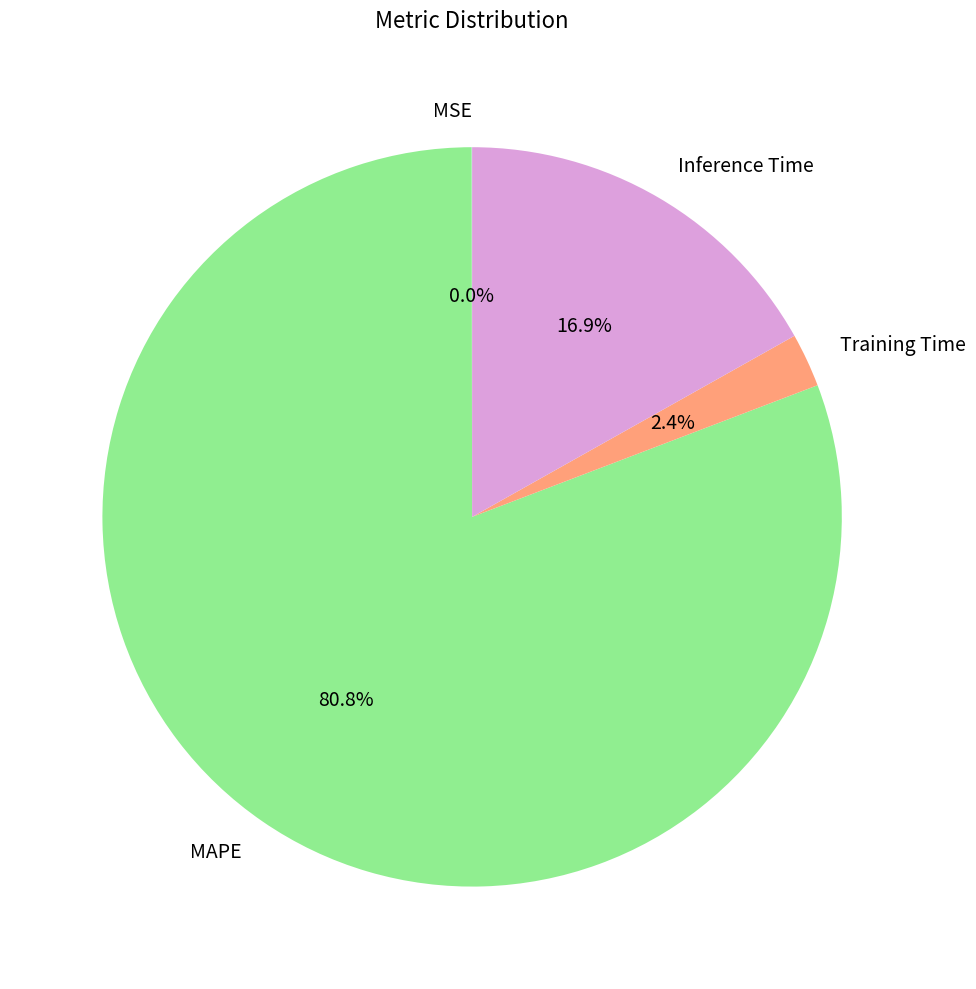

Which slice is the largest?

MAPE